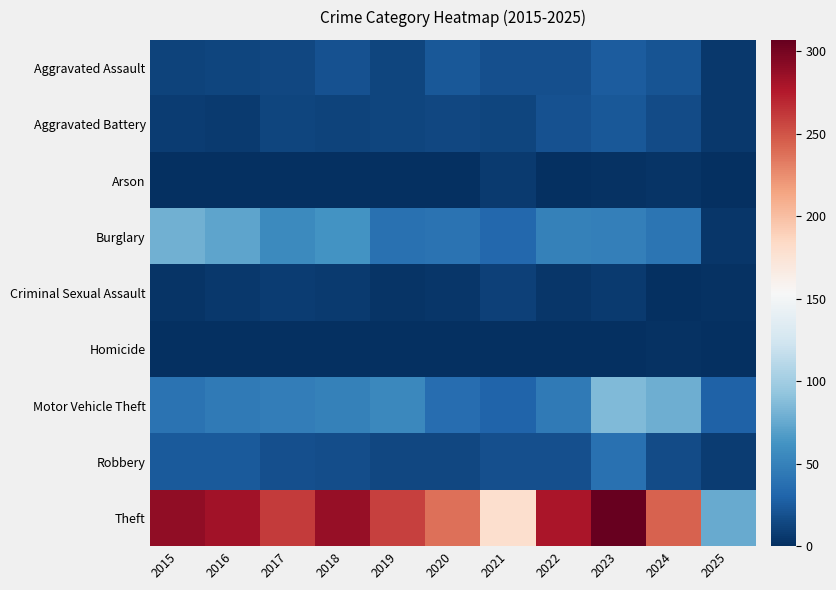

Reading left to right, transcribe all the data shown in this chart.

Aggravated Assault: 2015=11	2016=12	2017=14	2018=20	2019=12	2020=23	2021=18	2022=19	2023=26	2024=21	2025=5
Aggravated Battery: 2015=8	2016=6	2017=13	2018=11	2019=12	2020=14	2021=12	2022=20	2023=23	2024=16	2025=5
Arson: 2015=1	2016=0	2017=1	2018=0	2019=1	2020=0	2021=6	2022=0	2023=2	2024=3	2025=0
Burglary: 2015=80	2016=73	2017=56	2018=62	2019=39	2020=40	2021=33	2022=50	2023=49	2024=41	2025=4
Criminal Sexual Assault: 2015=3	2016=5	2017=8	2018=7	2019=3	2020=4	2021=10	2022=4	2023=7	2024=0	2025=2
Homicide: 2015=1	2016=1	2017=1	2018=1	2019=0	2020=0	2021=1	2022=1	2023=0	2024=2	2025=0
Motor Vehicle Theft: 2015=40	2016=45	2017=47	2018=50	2019=54	2020=37	2021=30	2022=45	2023=86	2024=79	2025=29
Robbery: 2015=24	2016=24	2017=18	2018=17	2019=14	2020=14	2021=19	2022=18	2023=39	2024=16	2025=8
Theft: 2015=290	2016=283	2017=261	2018=287	2019=259	2020=238	2021=179	2022=279	2023=307	2024=244	2025=76